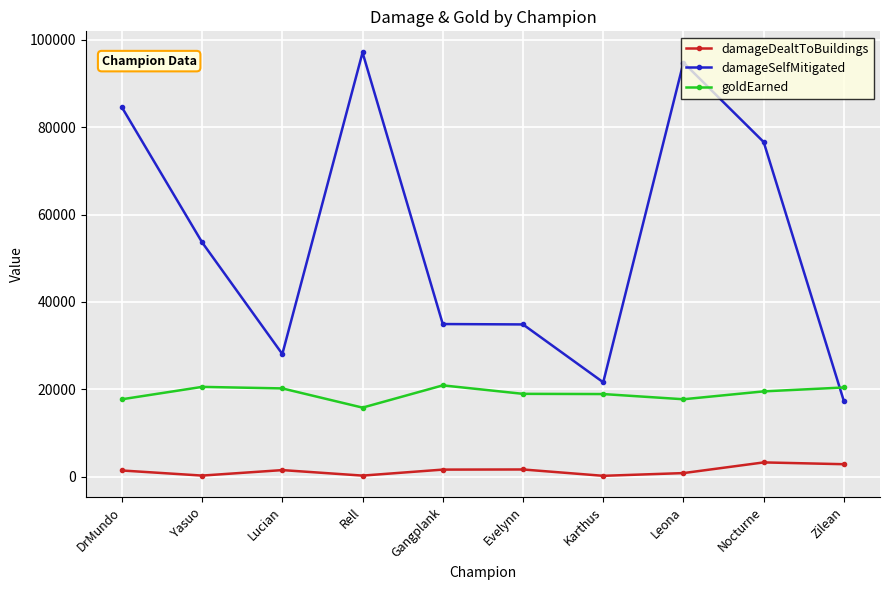

What is the label of the 6th point from the right?

Gangplank